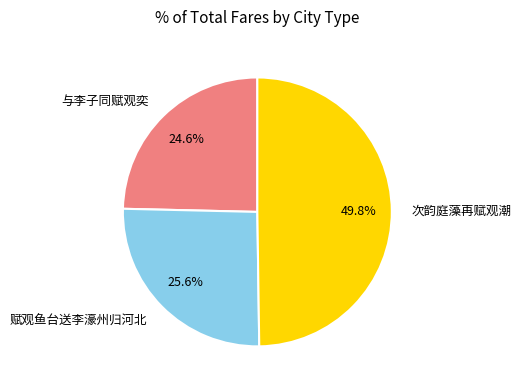

Does 赋观鱼台送李濠州归河北 account for over 50% of the chart?

No